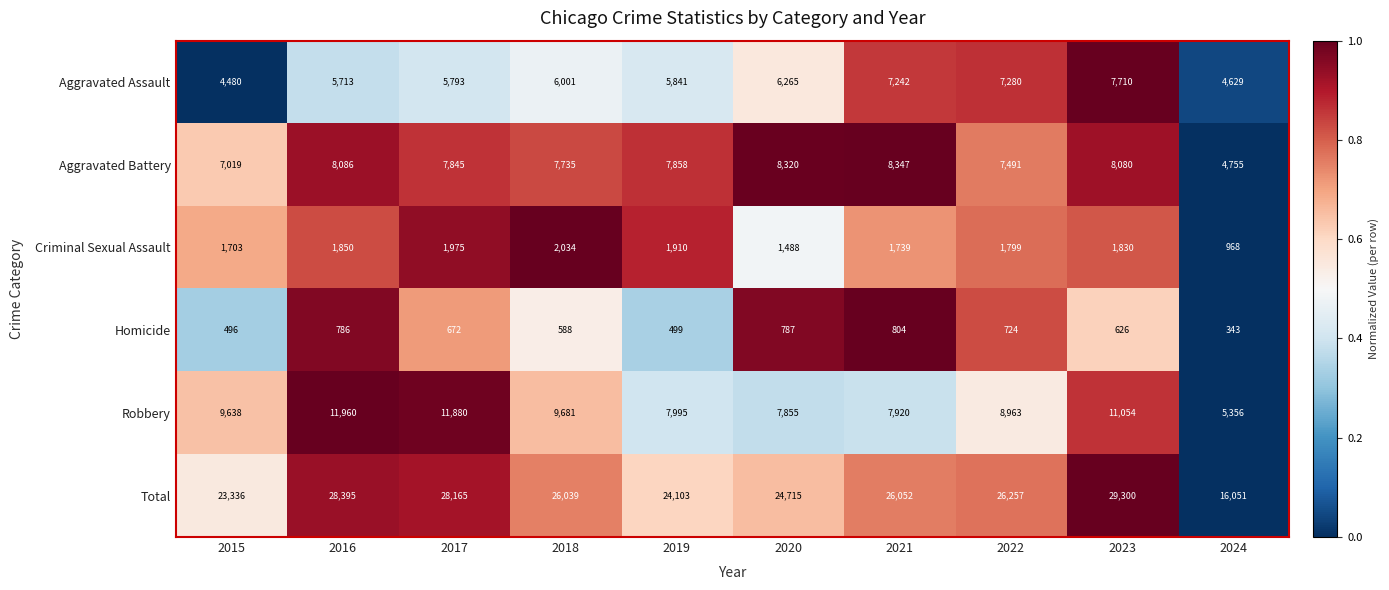

What is the difference between the maximum and second lowest values in the Homicide series?

308